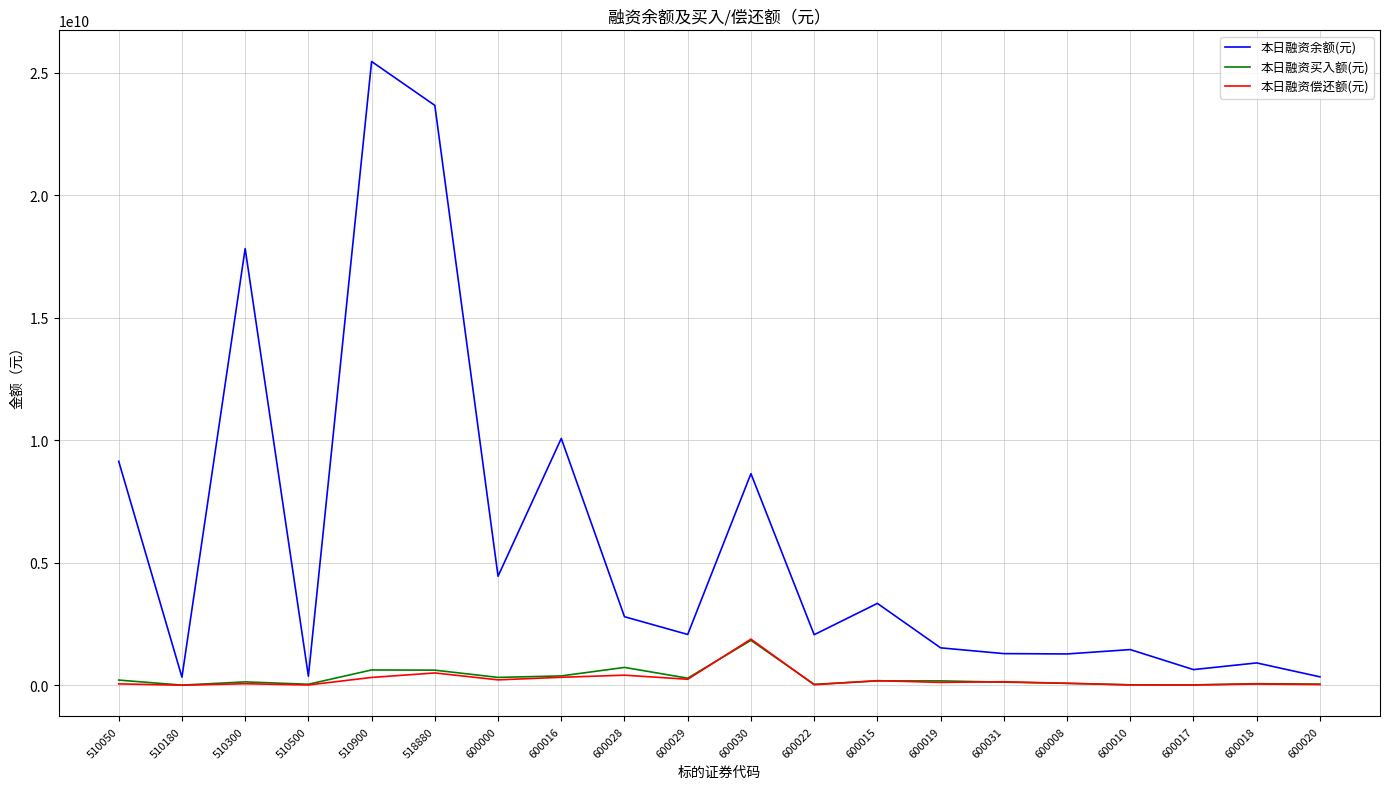

In 本日融资买入额(元), how many points are lower than both neighbors (excluding endpoints)?

6